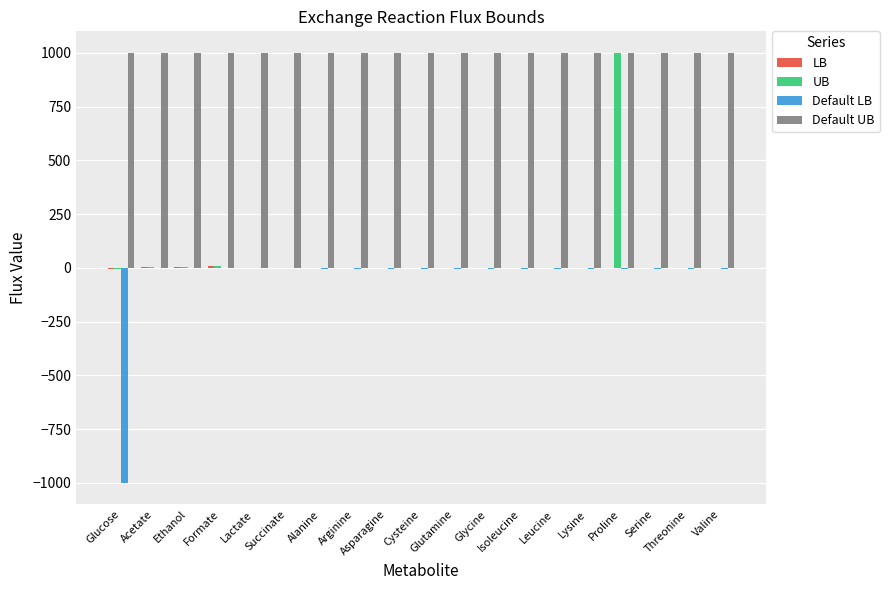

What is the maximum value shown in the chart?

1000.0